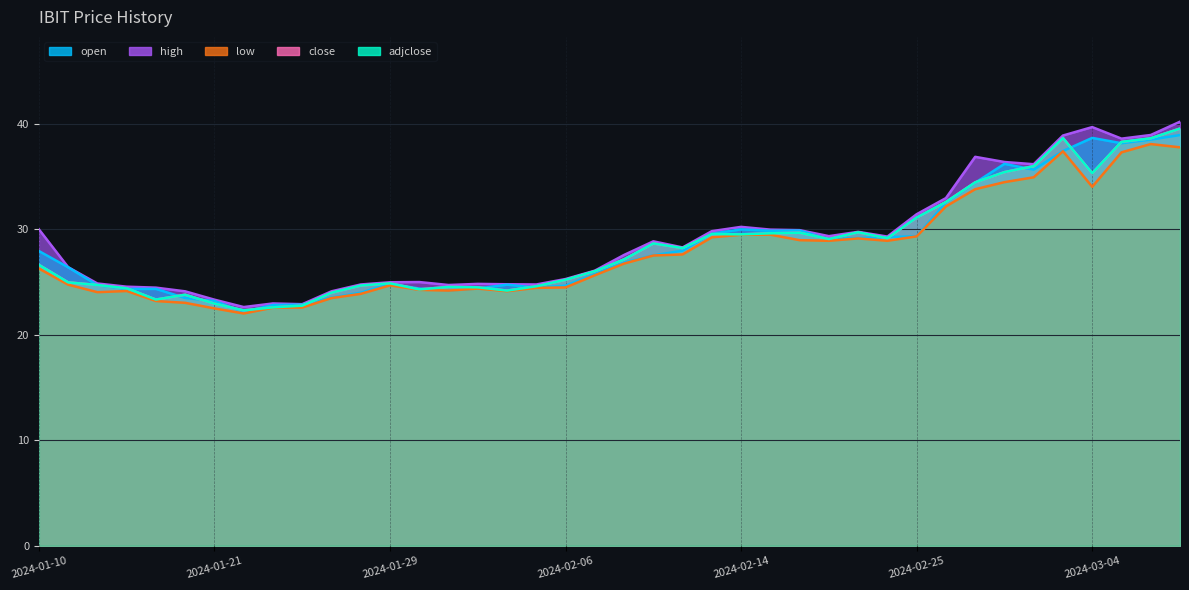

At which label is open closest to 30?

2024-02-14